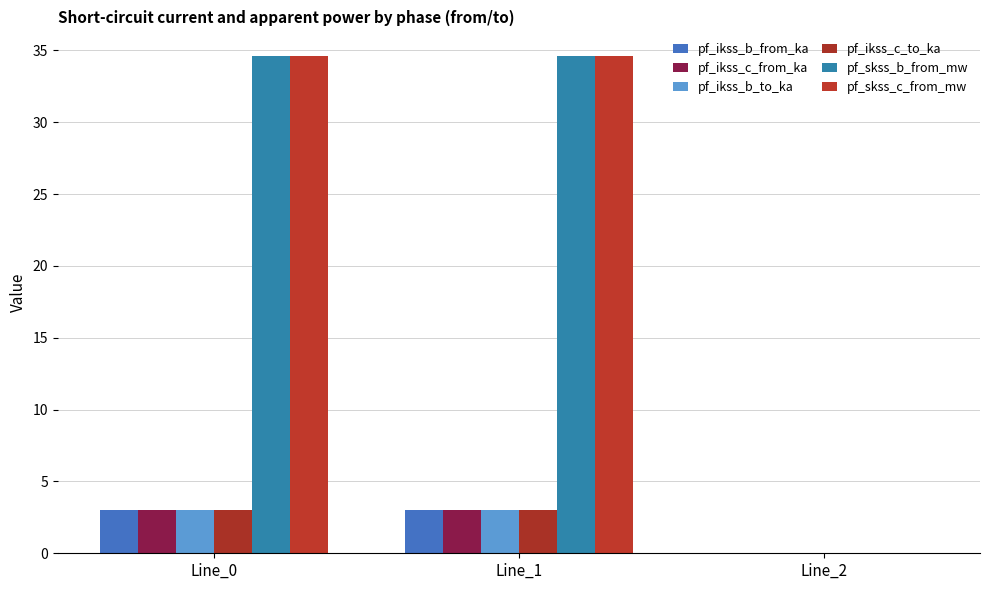

List the series in order of their peak value, highest first.

pf_skss_c_from_mw, pf_skss_b_from_mw, pf_ikss_c_from_ka, pf_ikss_c_to_ka, pf_ikss_b_to_ka, pf_ikss_b_from_ka